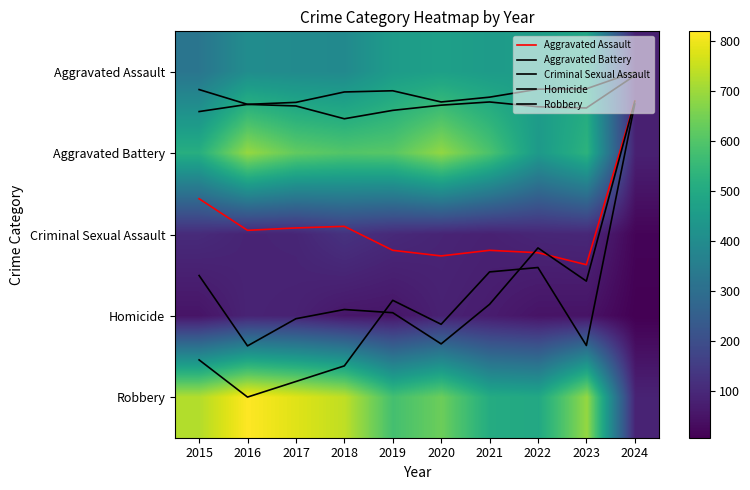

The value of Criminal Sexual Assault at 2017 is 0.2. True or false?

False